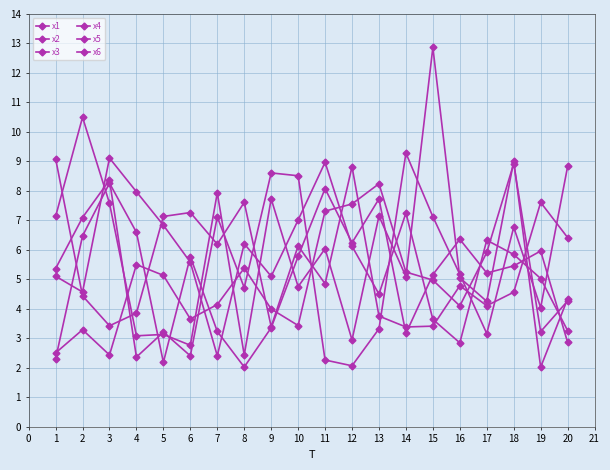

Count the number of data series in this chart.

6